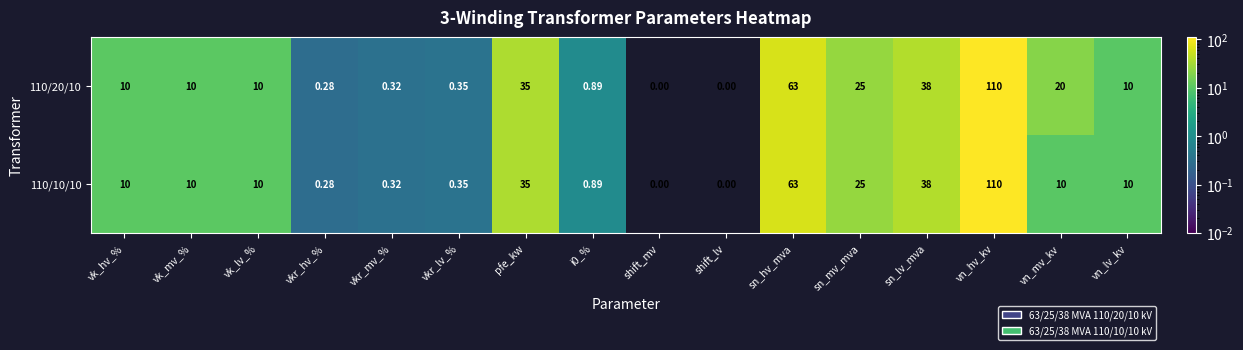

At which category is the sum across all series the highest?

vn_hv_kv